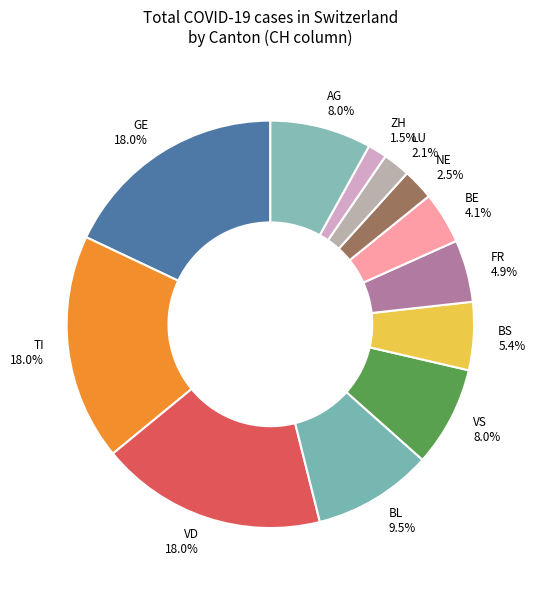

Which category has the smallest portion of the pie?

ZH 1.5%